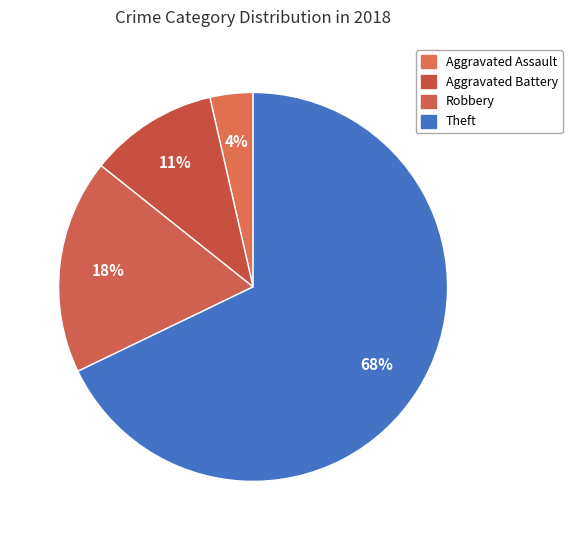

Count the number of slices in the pie.

4